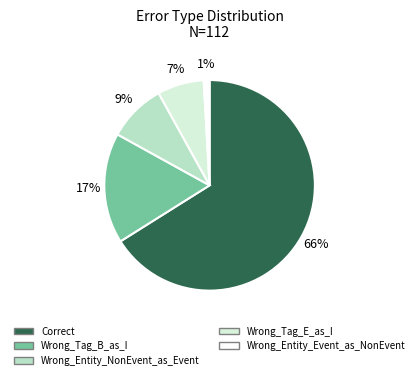

Is it true that Wrong_Tag_E_as_I is 7% of the pie?

True